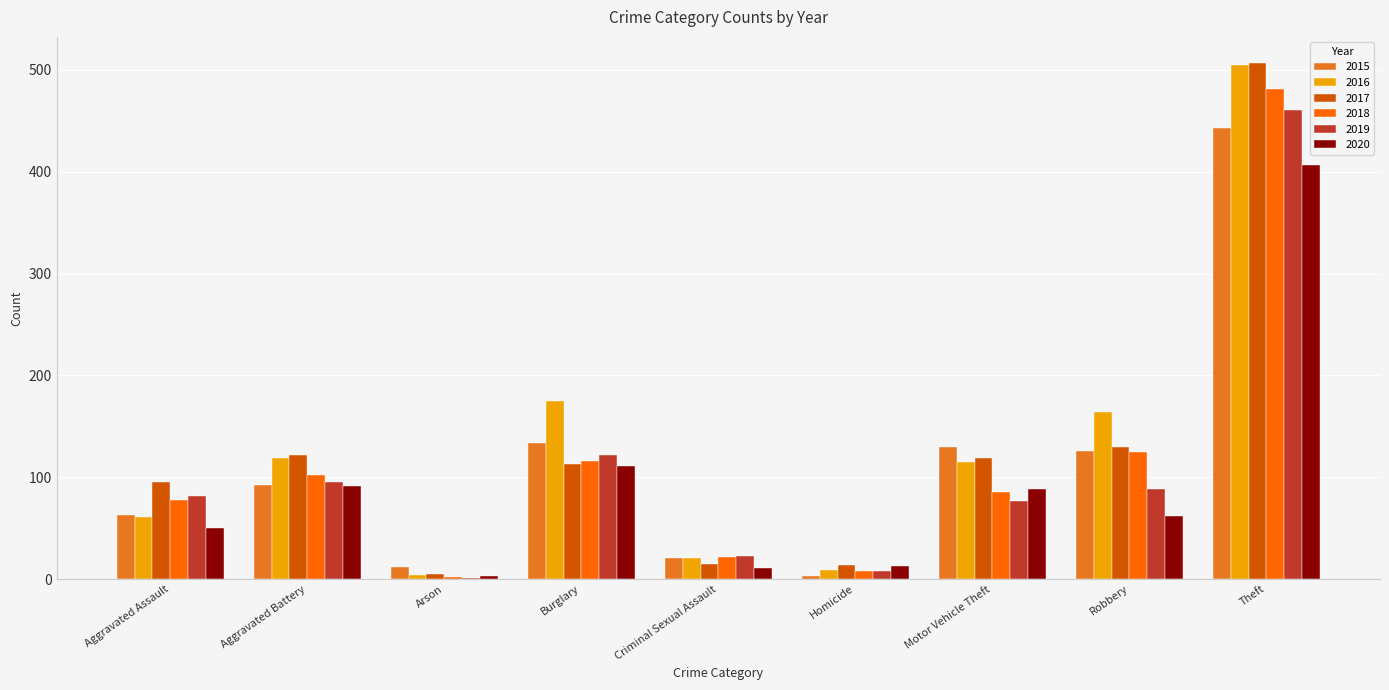

True or false: 2018 has a value of 49 at Motor Vehicle Theft.

False